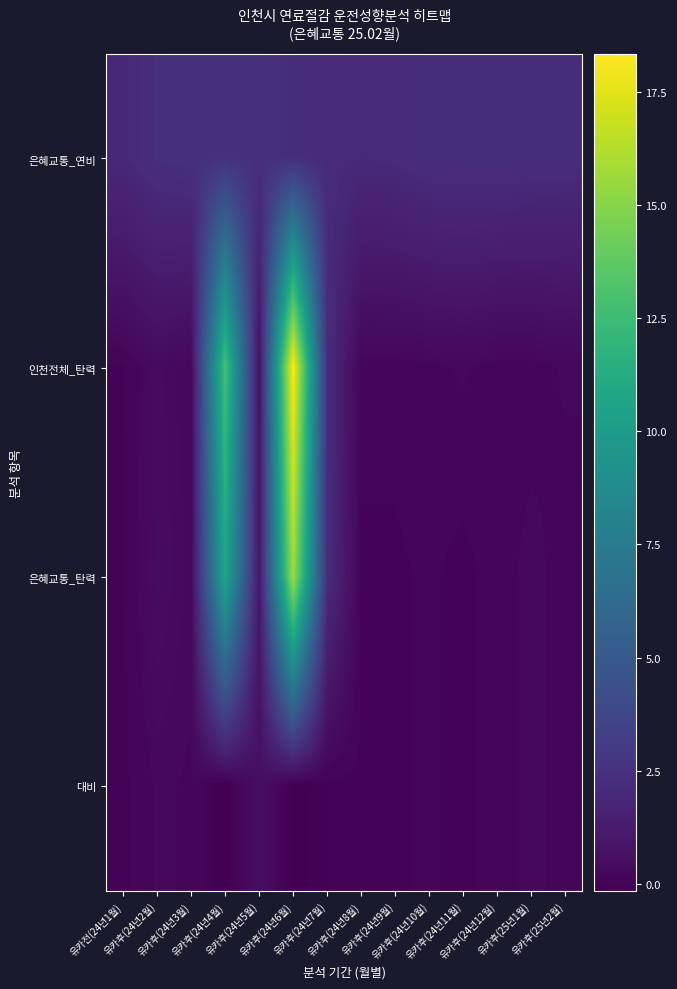

At 유카후(24년4월), list the series in order from smallest to largest.

대비, 은혜교통_연비, 은혜교통_탄력, 인천전체_탄력